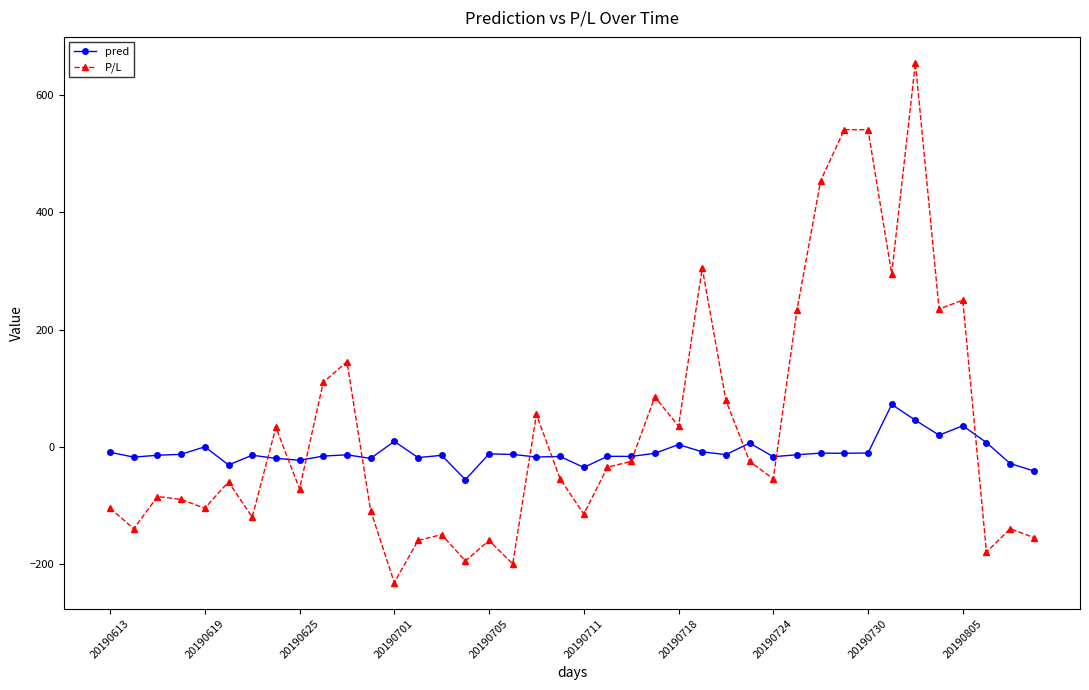

True or false: pred has more than 2 points higher than both neighbors.

True